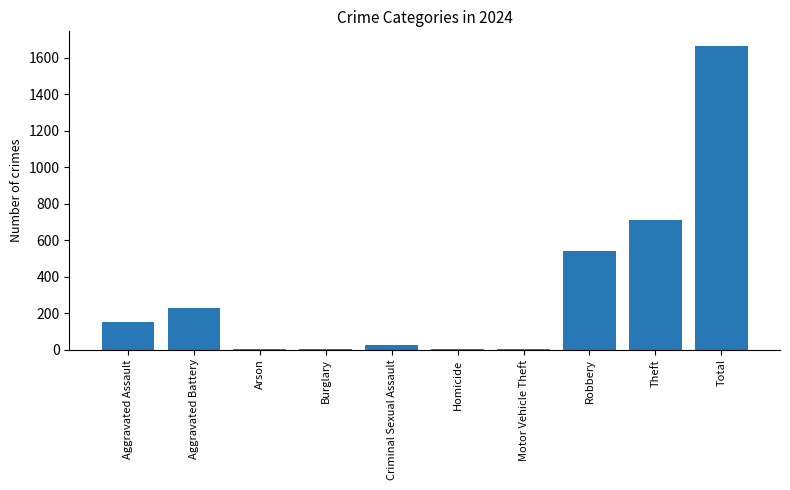

At which label is the value closest to 831?

Theft